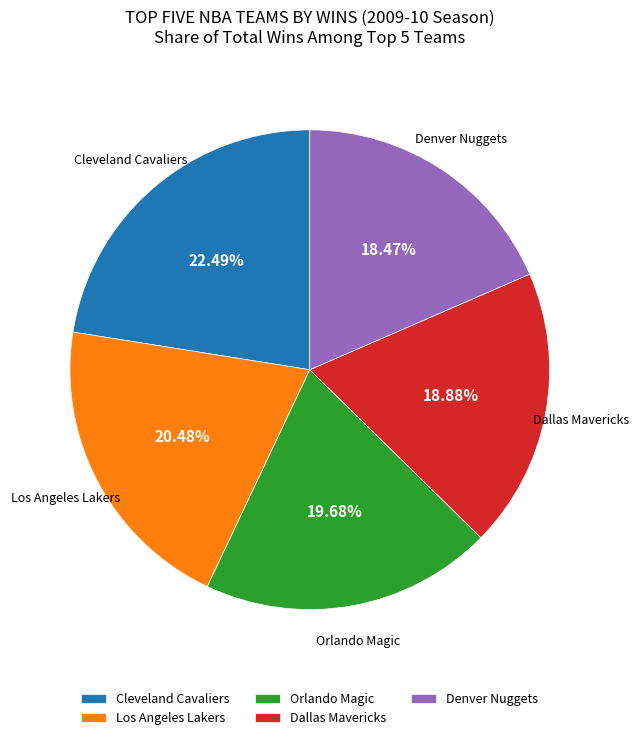

The Cleveland Cavaliers slice represents 14% of the pie. True or false?

False